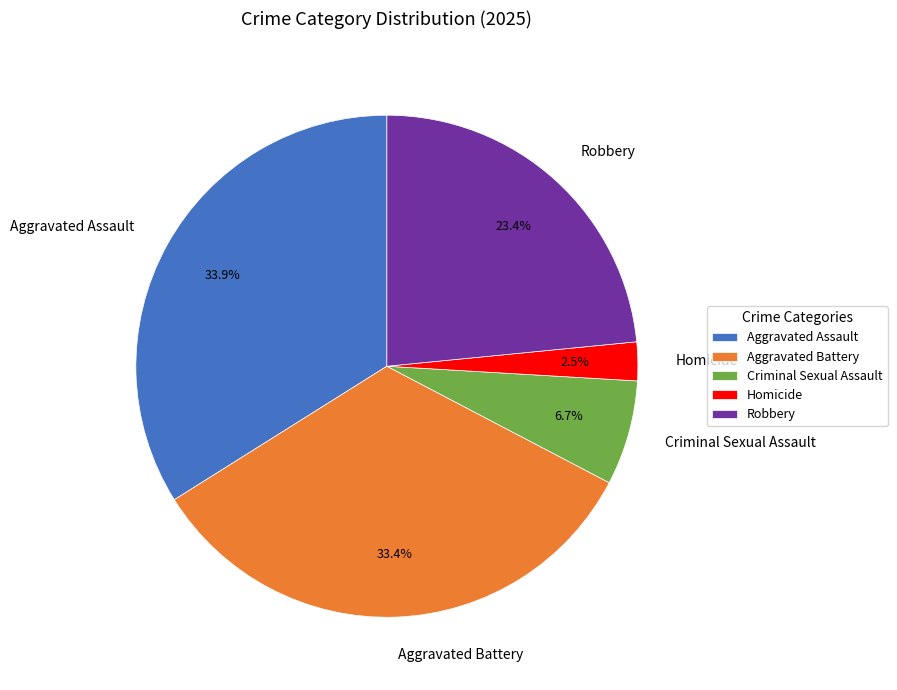

How many slices are in this pie chart?

5